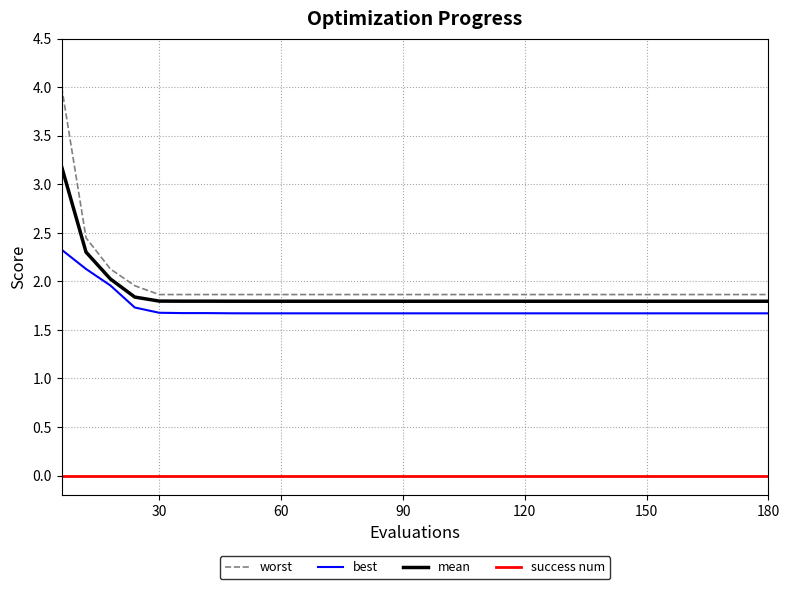

Which series has the largest range (max minus min)?

worst